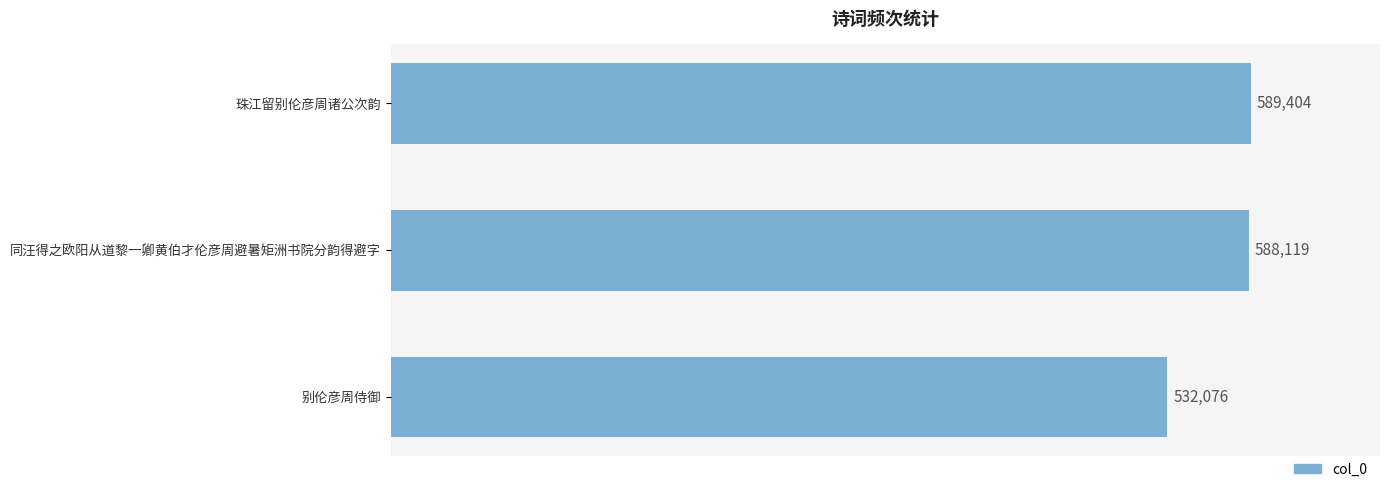

Reading top to bottom, transcribe all the data shown in this chart.

589404	588119	532076